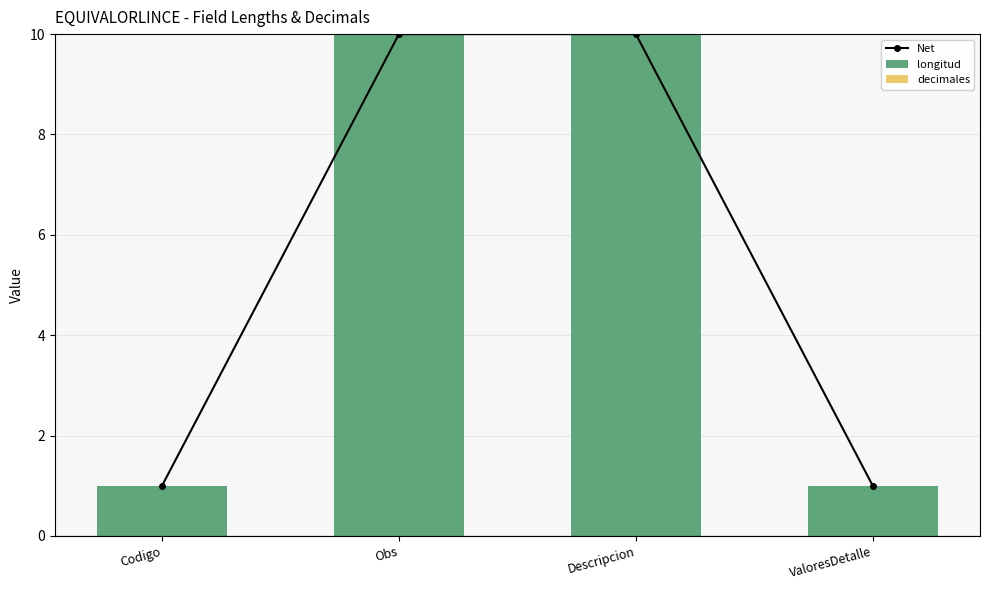

Which category has the lowest value across all series?

Codigo